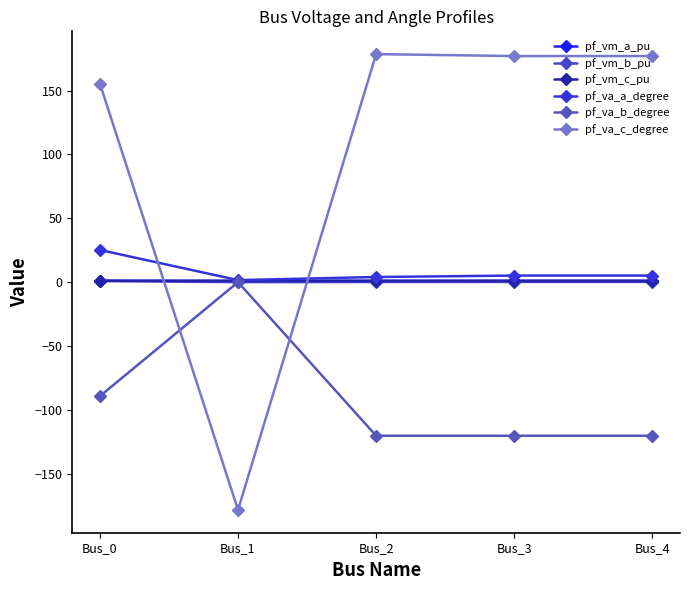

Which series has the largest range (max minus min)?

pf_va_c_degree